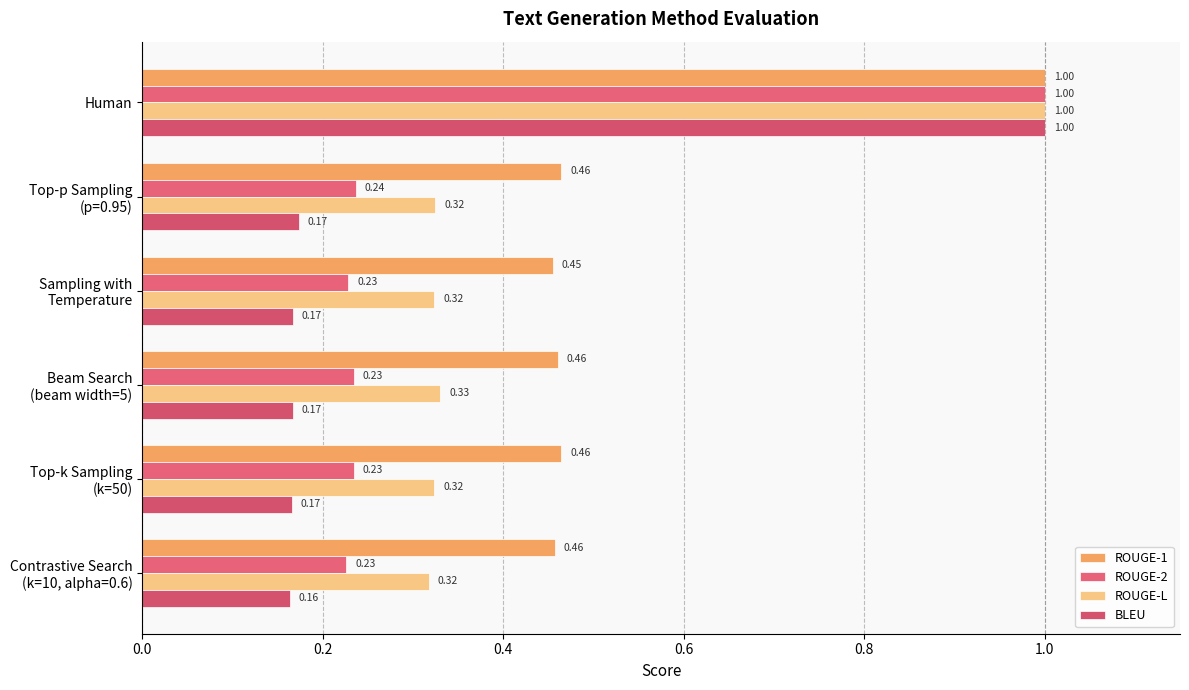

Which series has the largest total across all categories?

ROUGE-1